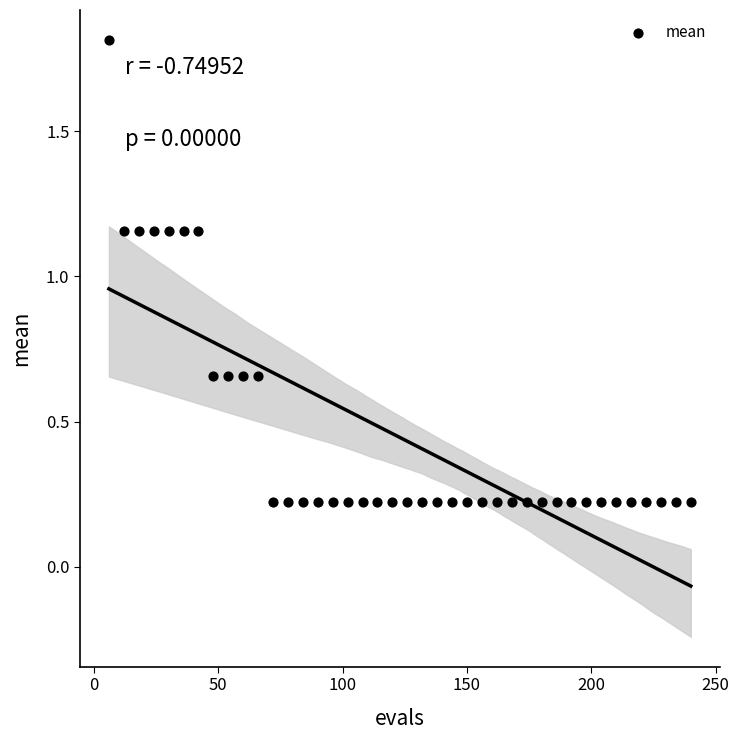

What is the range of X values (max minus min)?

234.0